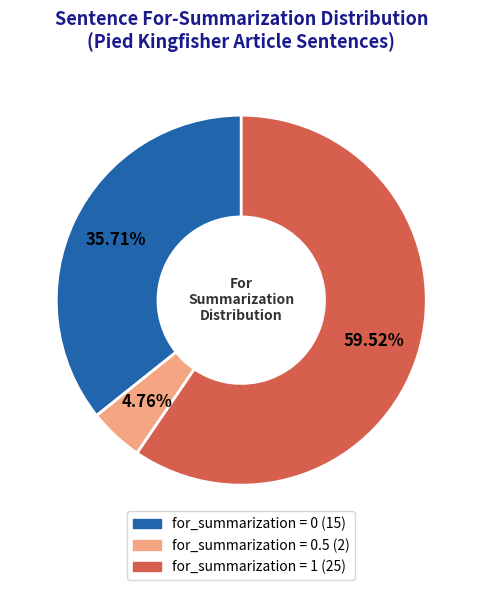

Is there any slice that represents more than half of the pie?

Yes